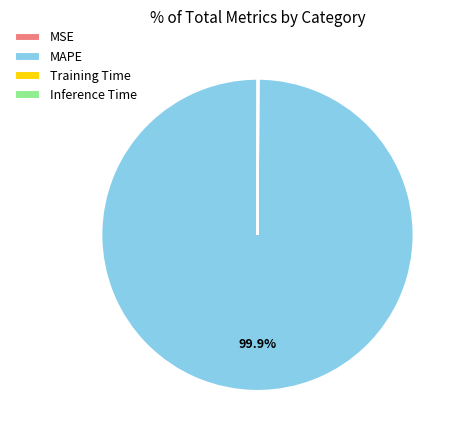

Which slice is the largest?

MAPE